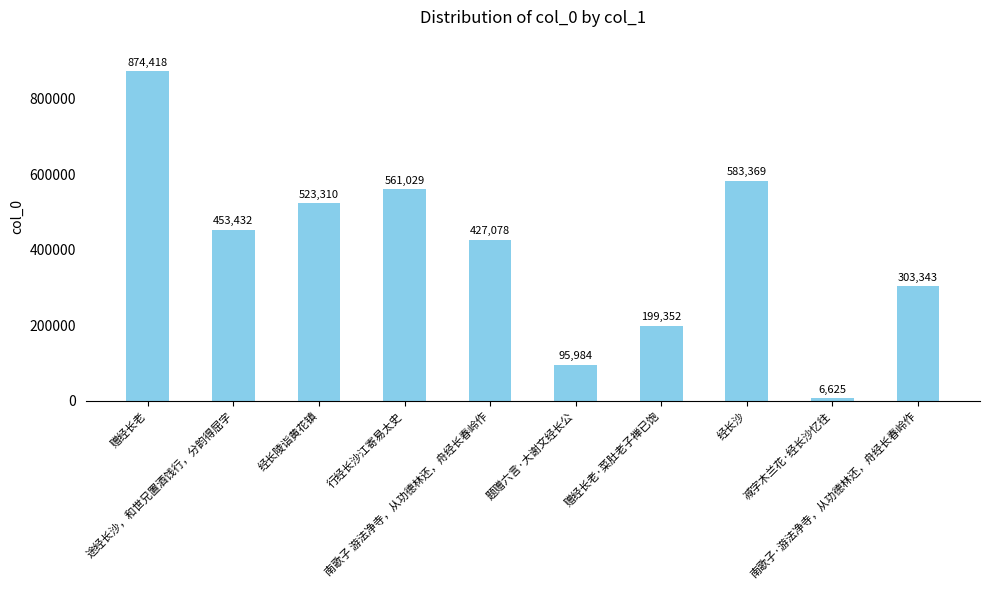

What position from the right is 南歌子 游法净寺，从功德林还，舟经长春岭作?

6